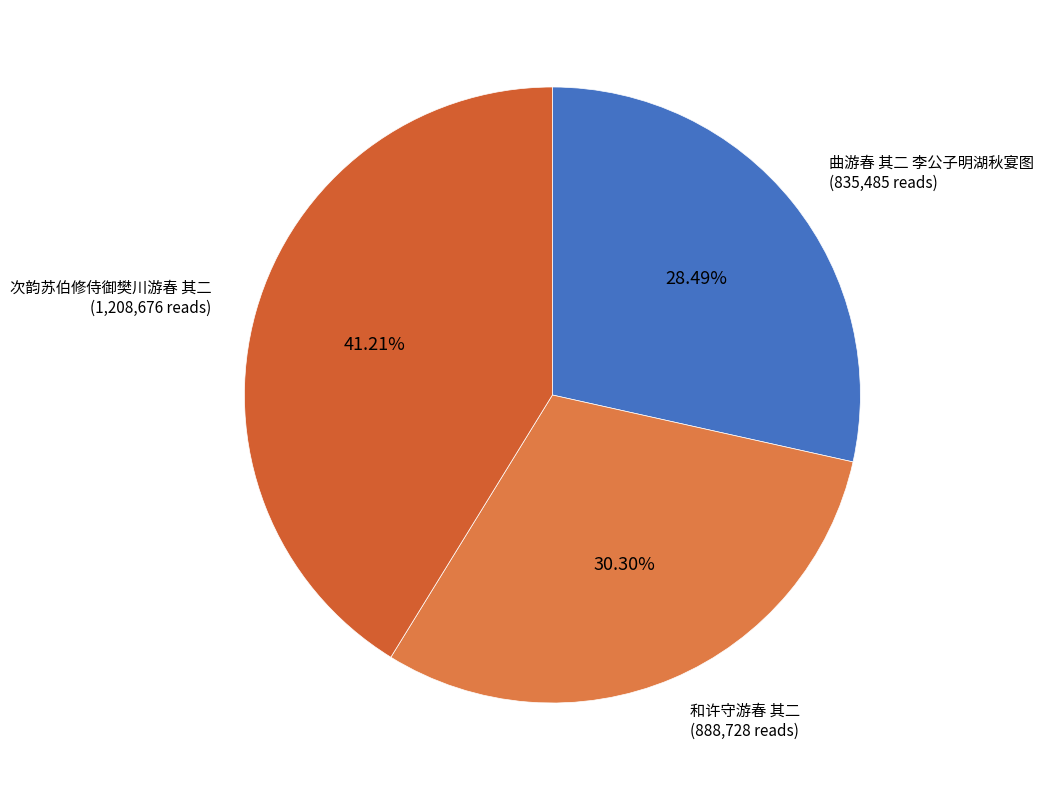

How much of the chart is everything except 曲游春 其二 李公子明湖秋宴图?

71.5%